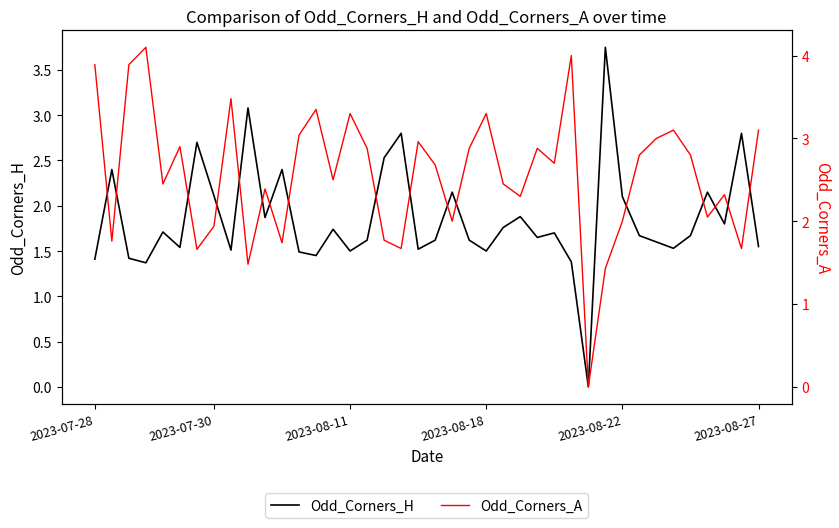

Is it true that Odd_Corners_H equals 1.6 at 26?

True